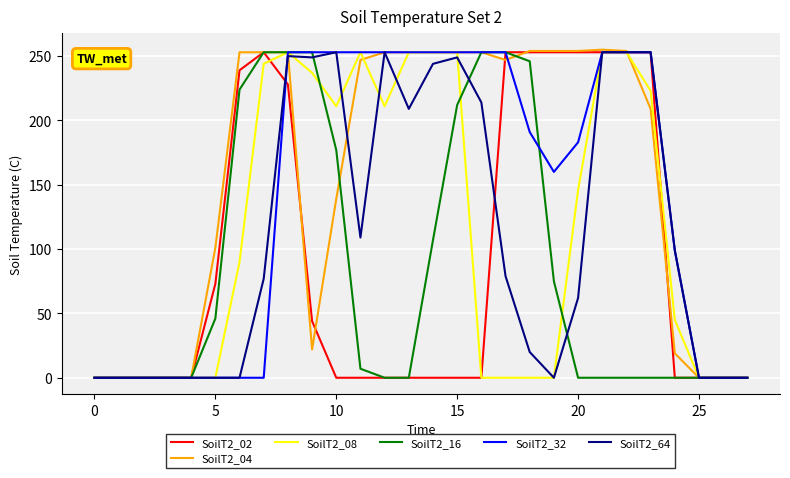

Which series has the largest total across all categories?

SoilT2_04